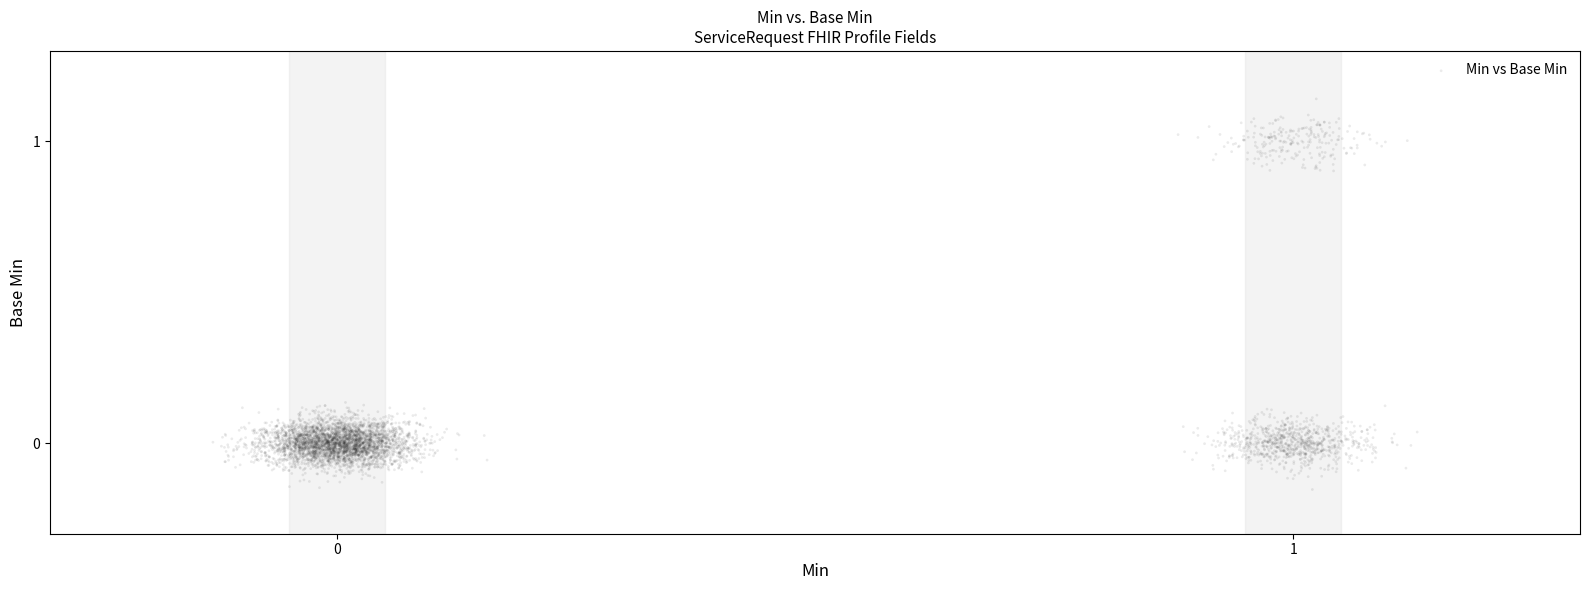

What is the range of Y values (max minus min)?

1.3